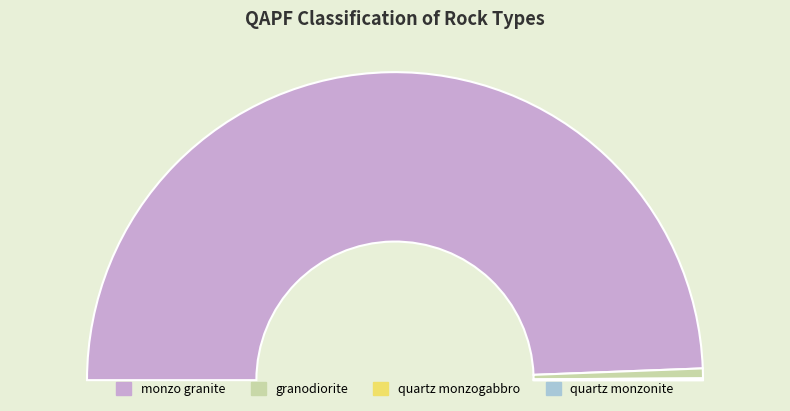

The monzo granite slice represents 89% of the pie. True or false?

False